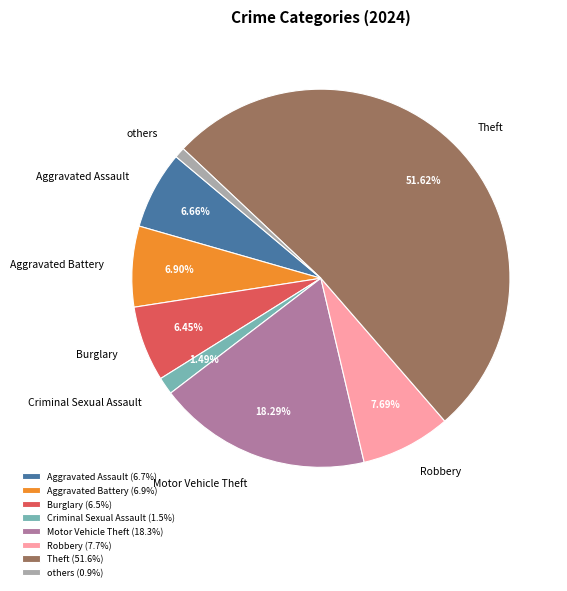

Does any single category account for the majority?

Yes